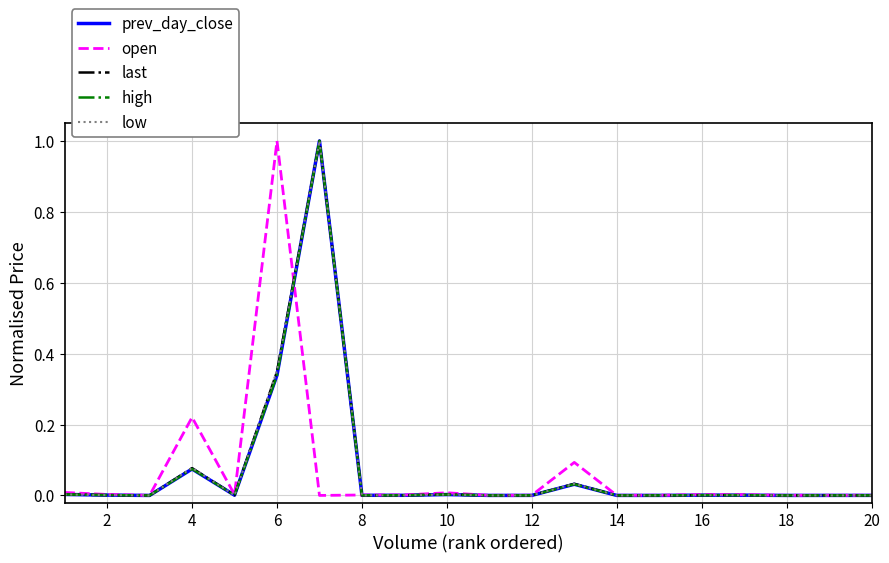

What is the maximum value shown in the chart?

1.0